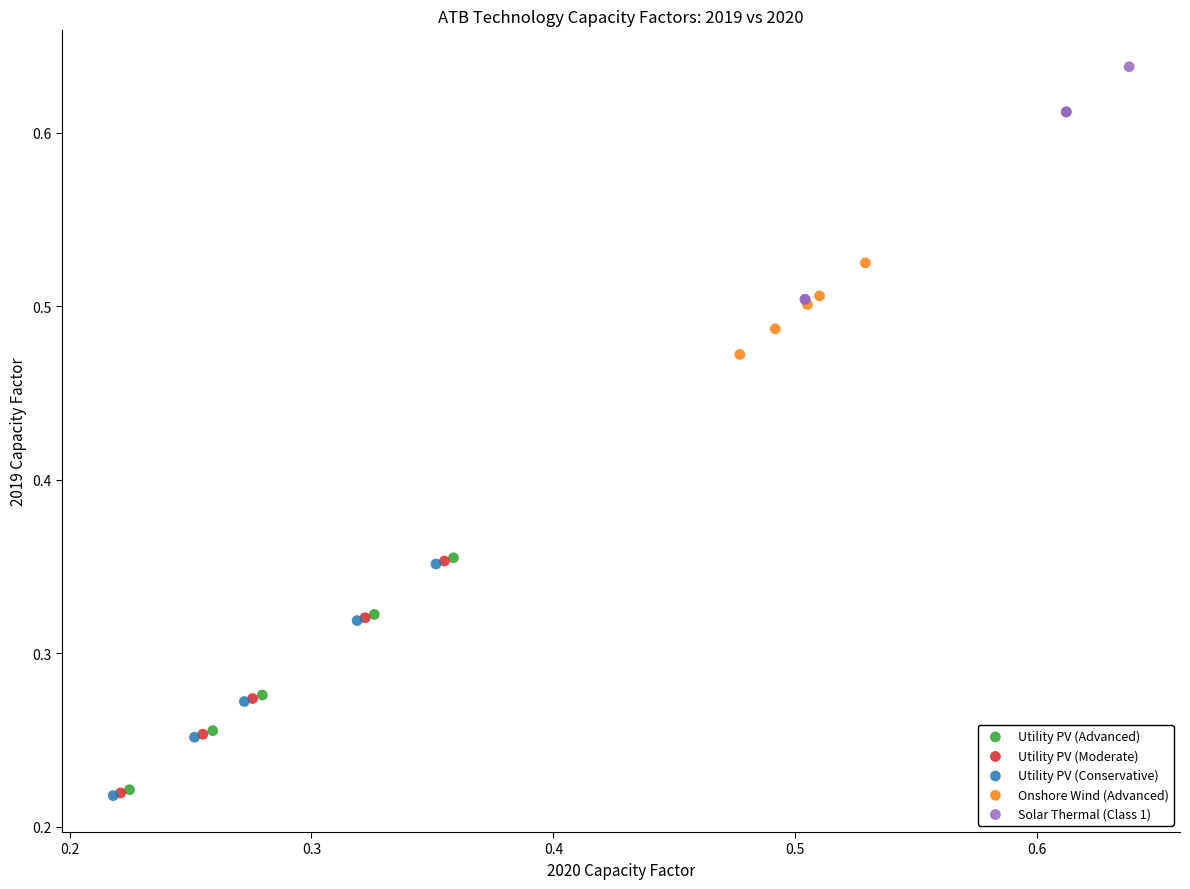

Which series contains the highest Y value?

Solar Thermal (Class 1)